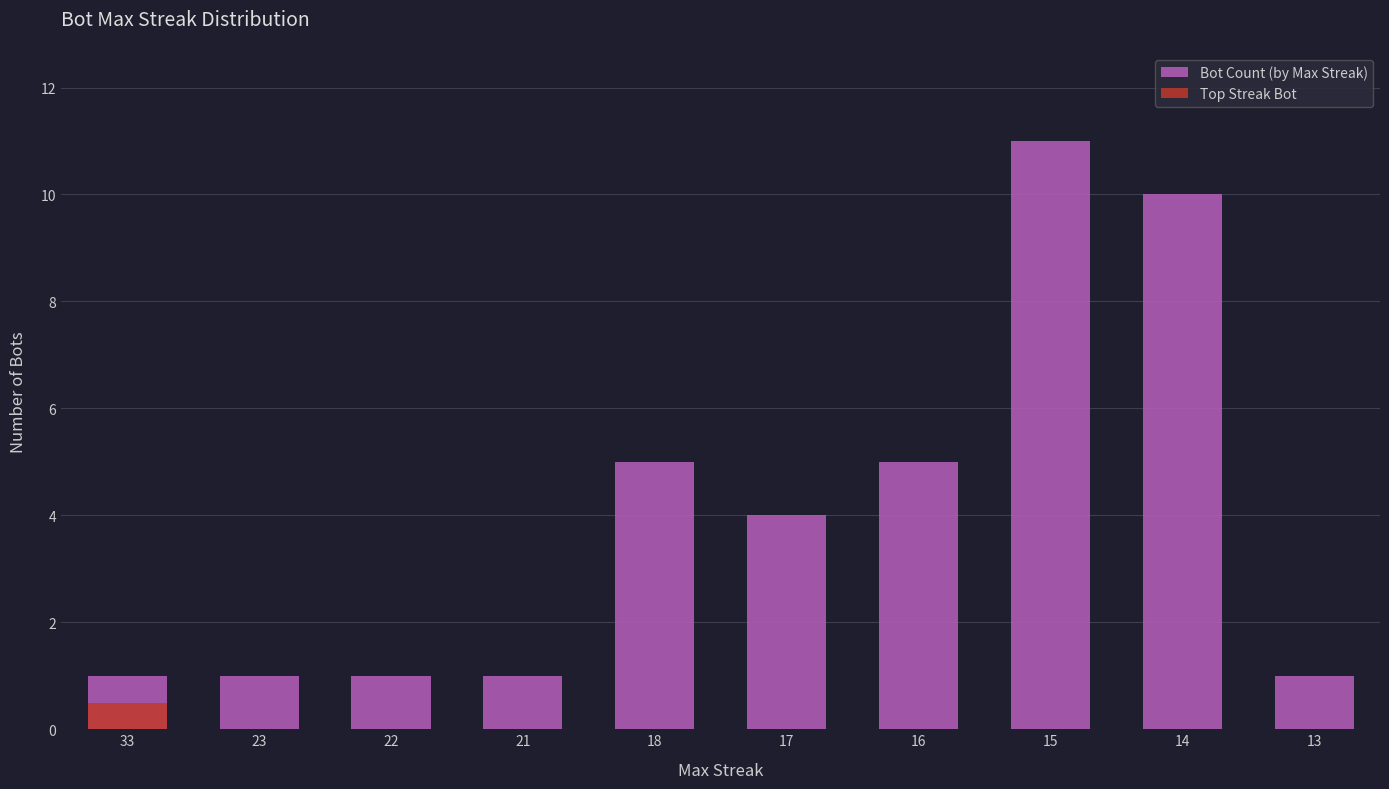

What is the sum of all Bot Count (by Max Streak) values?

40.0